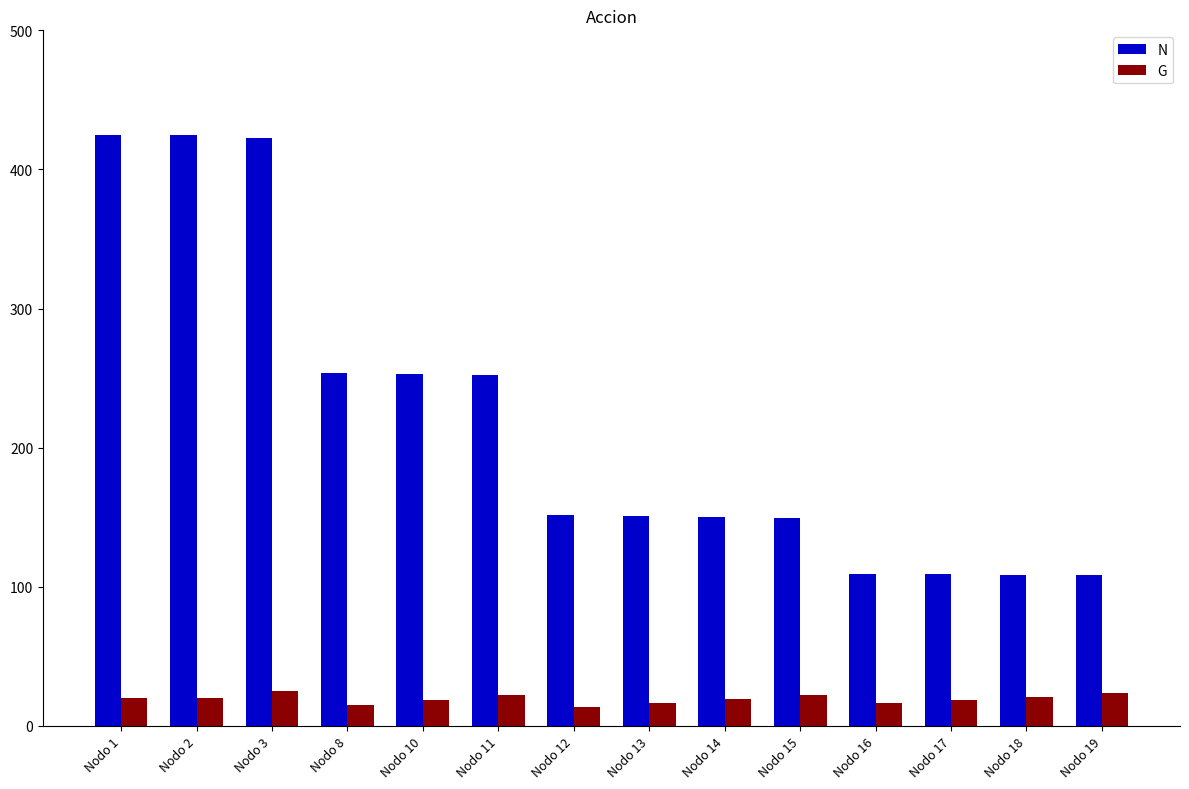

What is the approximate value of G at Nodo 3?

24.8